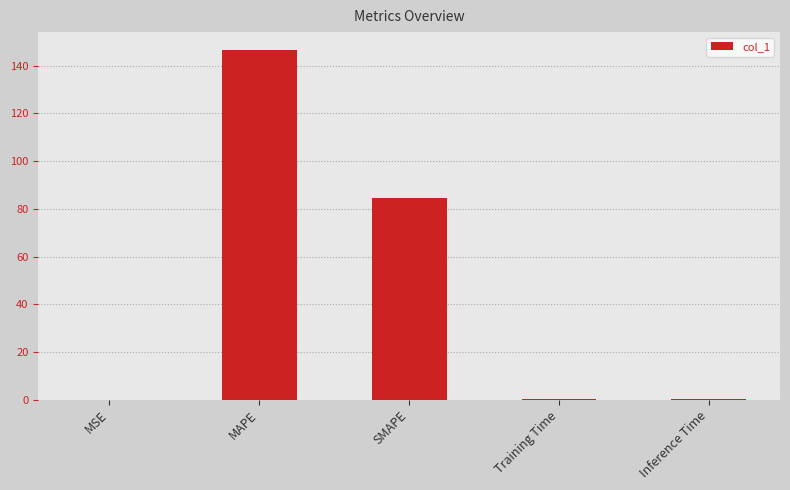

Which has a higher value, MAPE or MSE?

MAPE